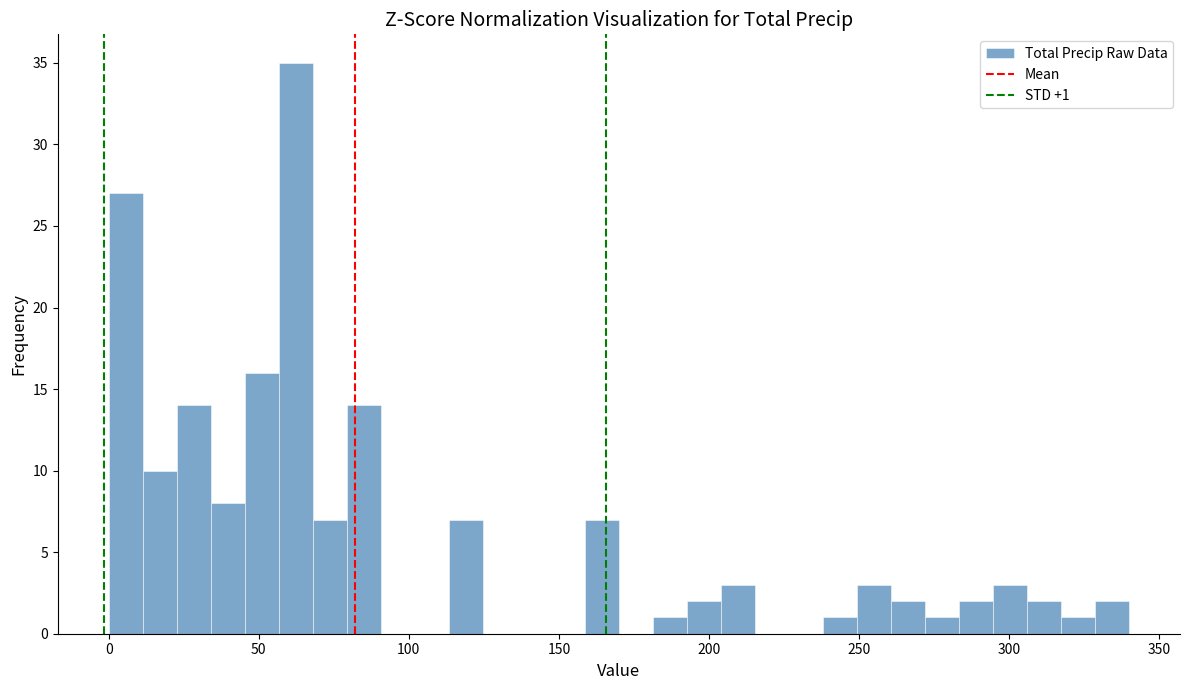

Read against the x-axis, roughly where is the centre of the tallest bar?

60